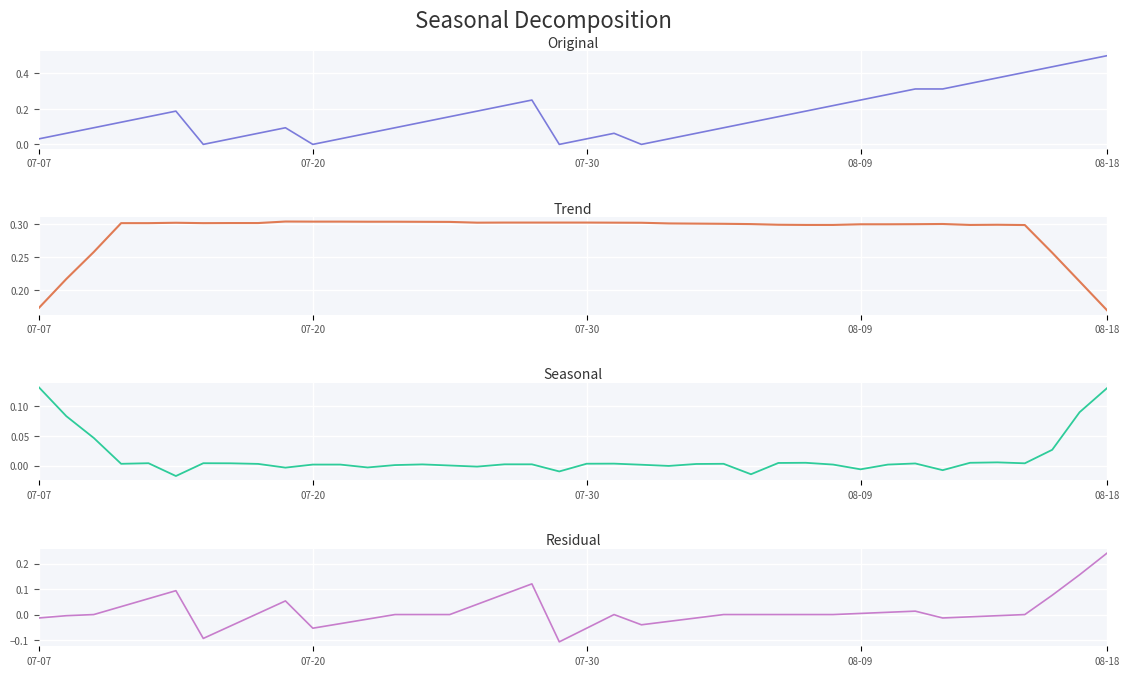

Which series changed the most between 8 and 36?

Original